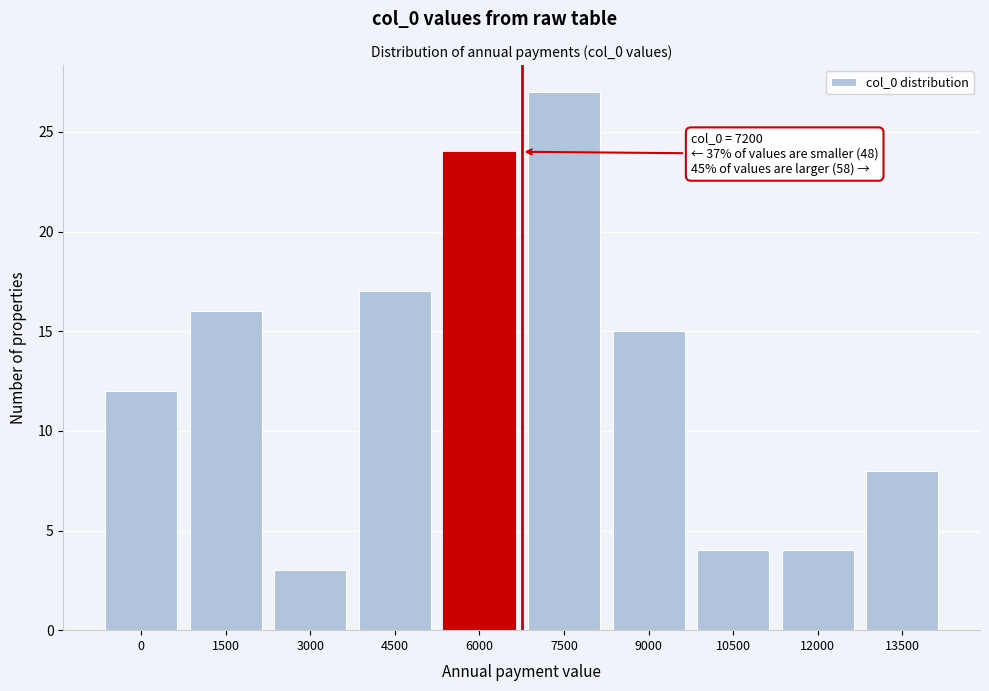

Reading left to right, transcribe all the data shown in this chart.

12	16	3	17	24	27	15	4	4	8